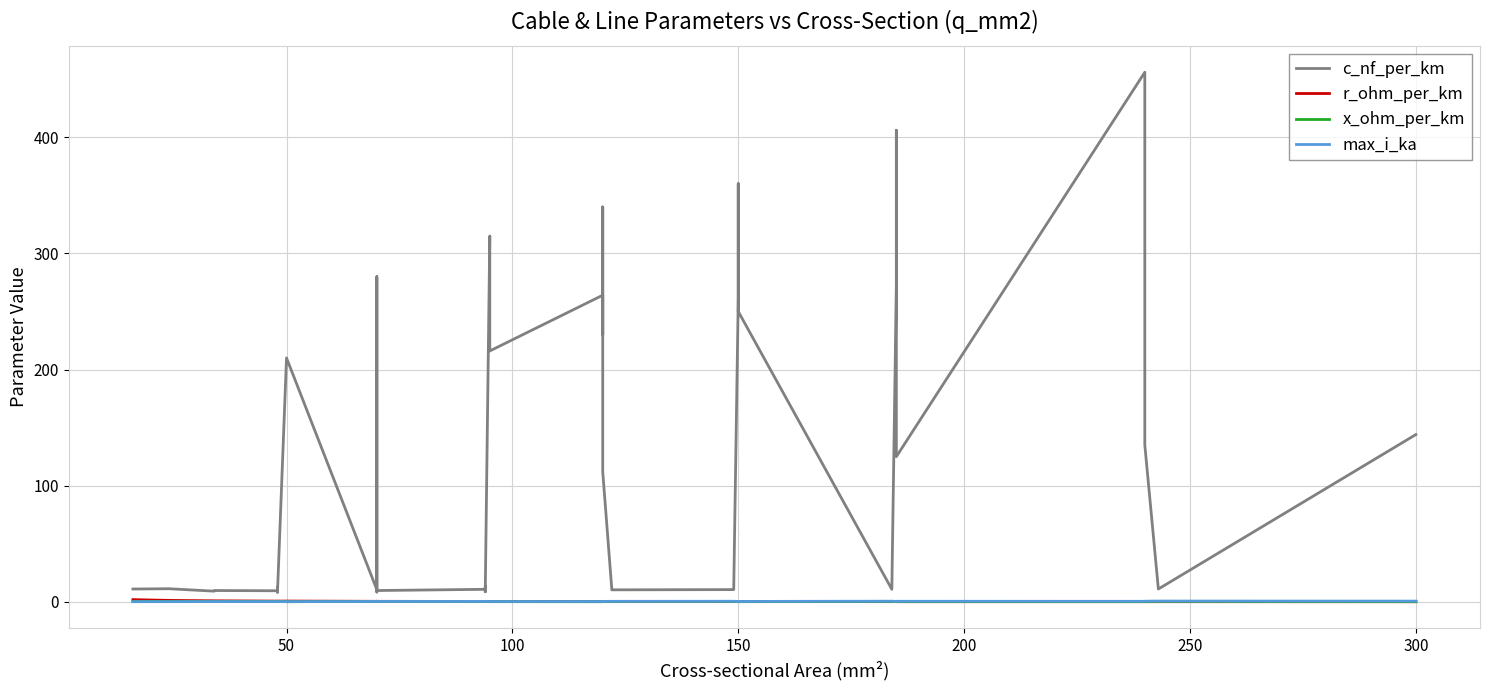

Which series ends up on top after the final intersection of max_i_ka and x_ohm_per_km?

x_ohm_per_km